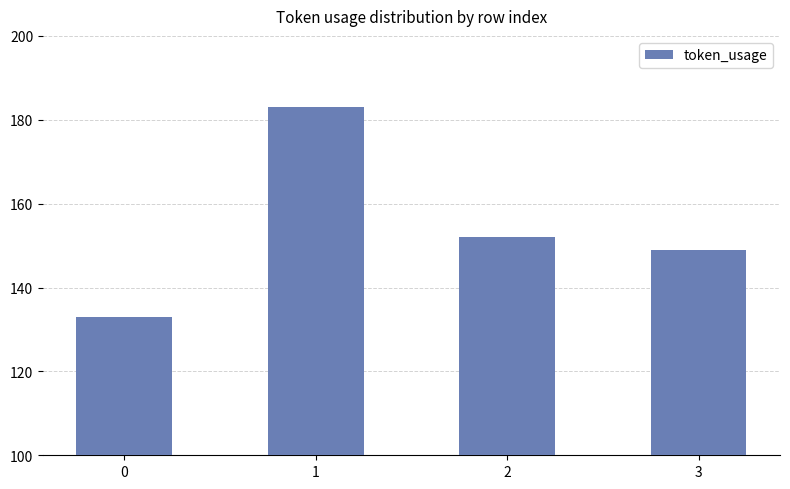

What is the value of the 1st bar from the left?

133